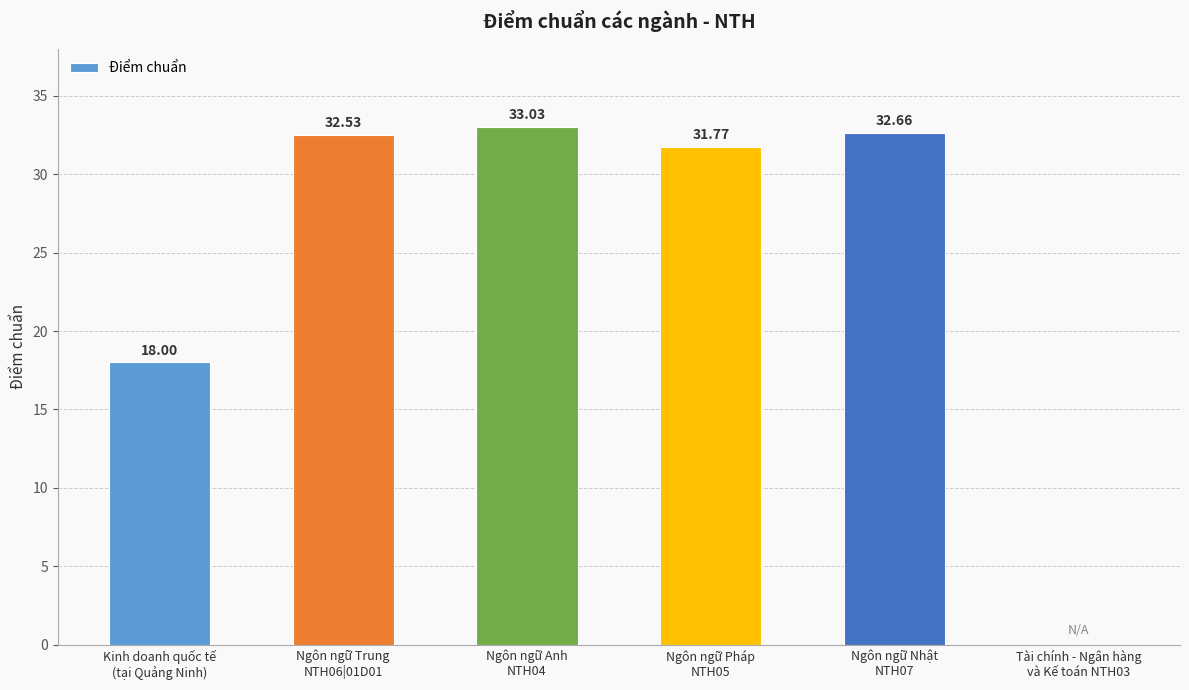

At which label does the data first exceed 32?

Ngôn ngữ Trung
NTH06|01D01